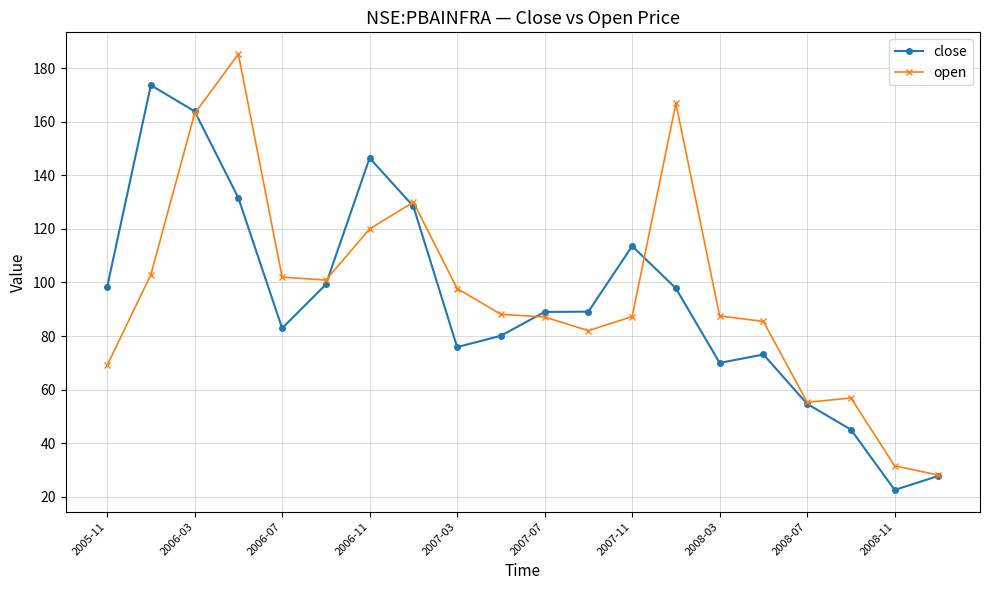

List the series in order of their peak value, highest first.

open, close